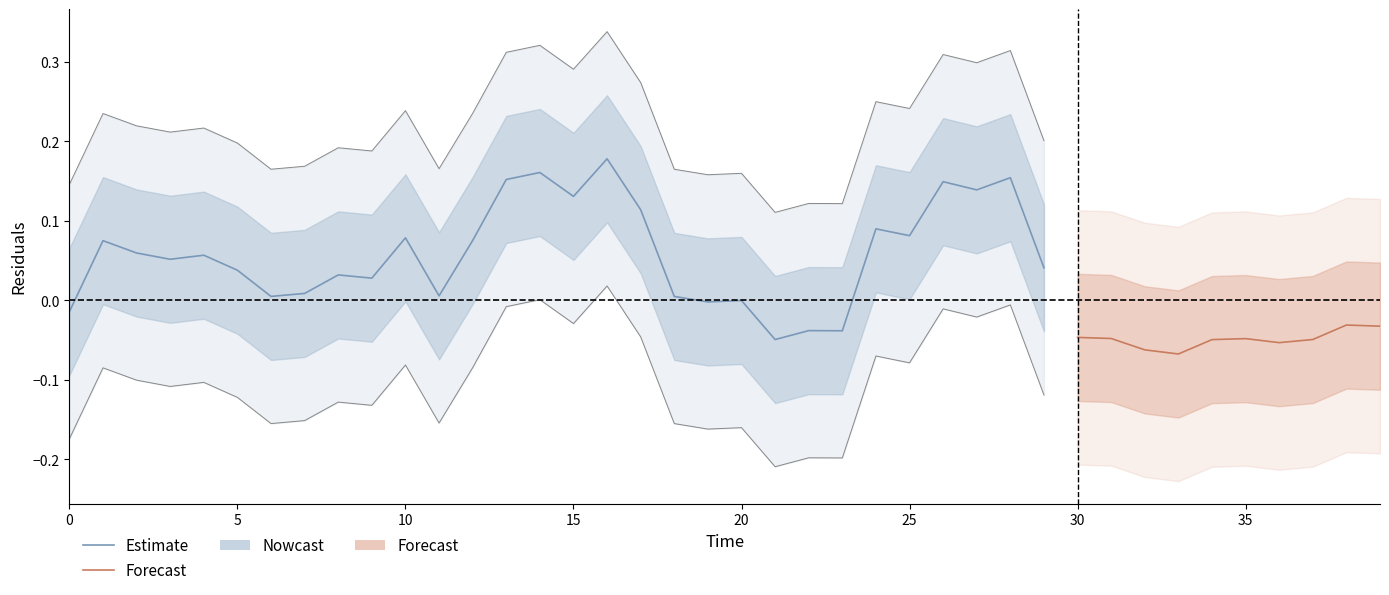

What is the value of the 11th point from the left?

0.1